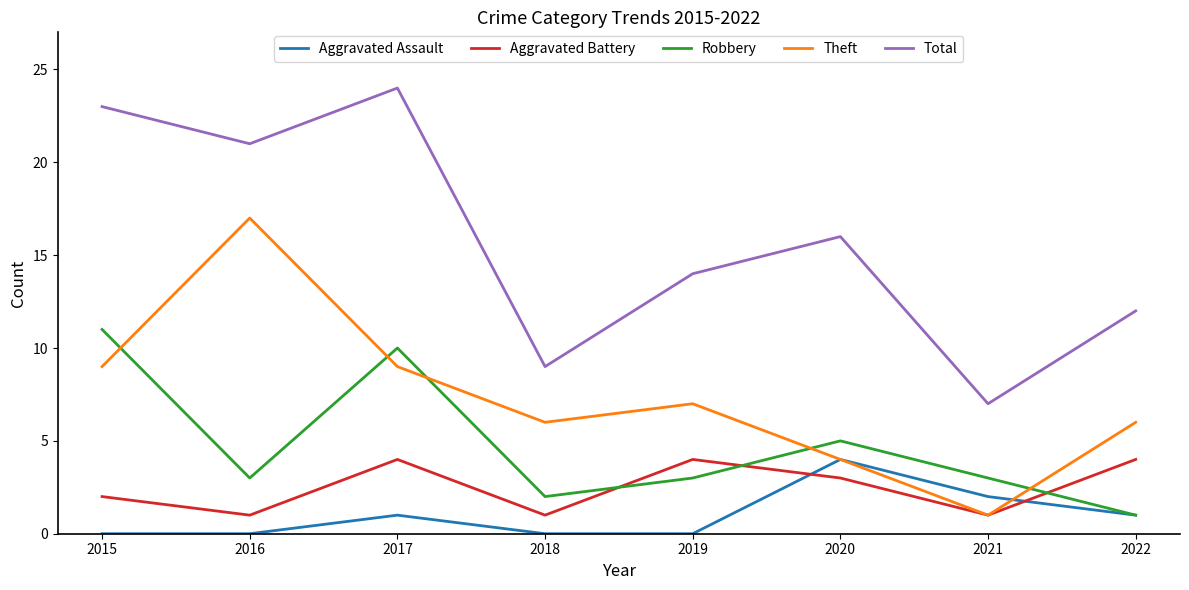

Reading left to right, transcribe all the data shown in this chart.

Aggravated Assault: 2015=0	2016=0	2017=1	2018=0	2019=0	2020=4	2021=2	2022=1
Aggravated Battery: 2015=2	2016=1	2017=4	2018=1	2019=4	2020=3	2021=1	2022=4
Robbery: 2015=11	2016=3	2017=10	2018=2	2019=3	2020=5	2021=3	2022=1
Theft: 2015=9	2016=17	2017=9	2018=6	2019=7	2020=4	2021=1	2022=6
Total: 2015=23	2016=21	2017=24	2018=9	2019=14	2020=16	2021=7	2022=12